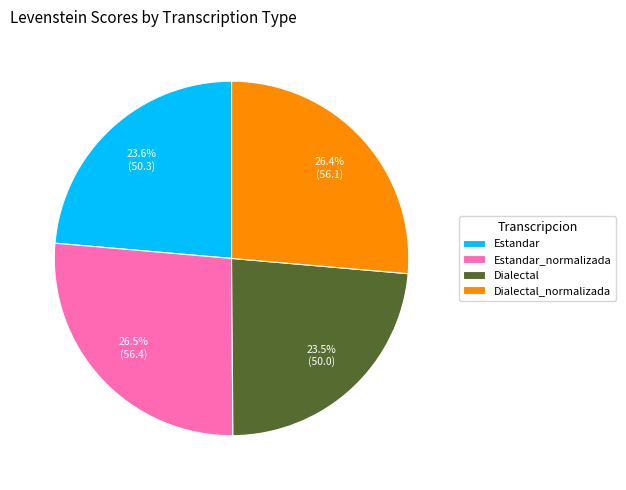

What is the total percentage of Dialectal_normalizada and Estandar_normalizada?

52.9%